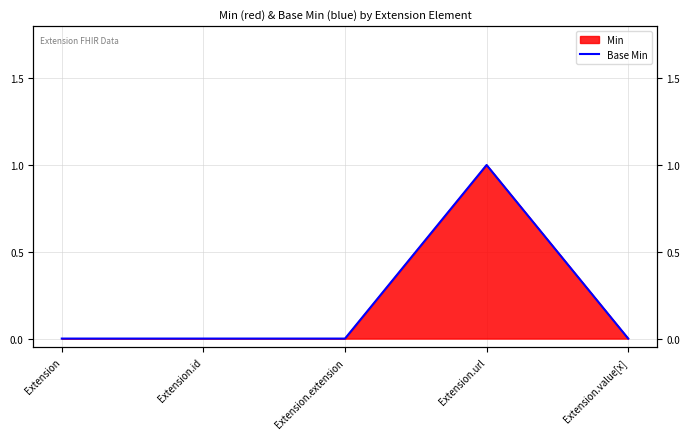

Rank the categories by value from lowest to highest.

Extension, Extension.id, Extension.extension, Extension.value[x], Extension.url